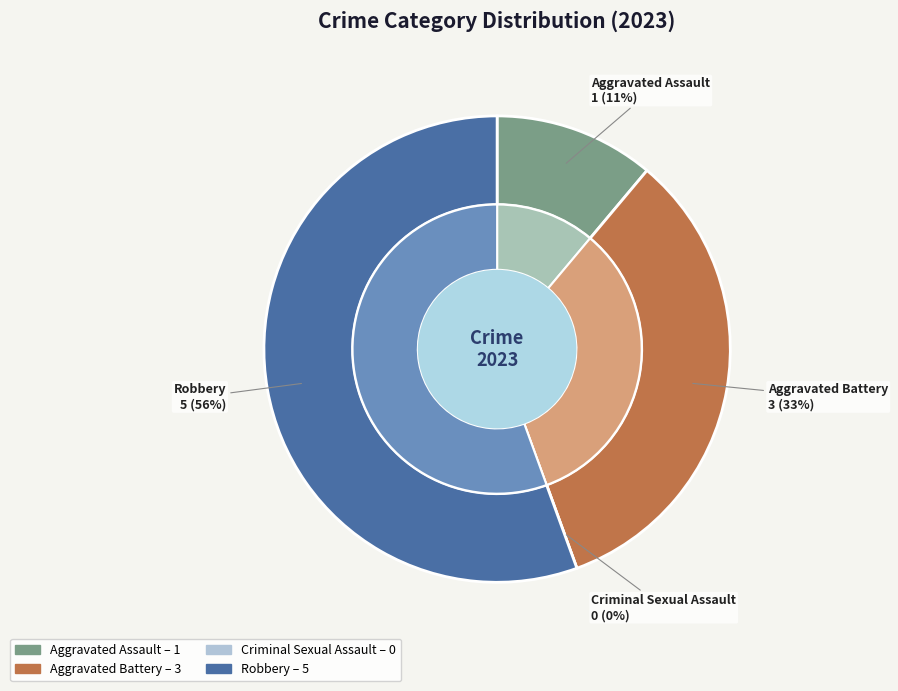

Is Robbery the majority of the pie?

Yes